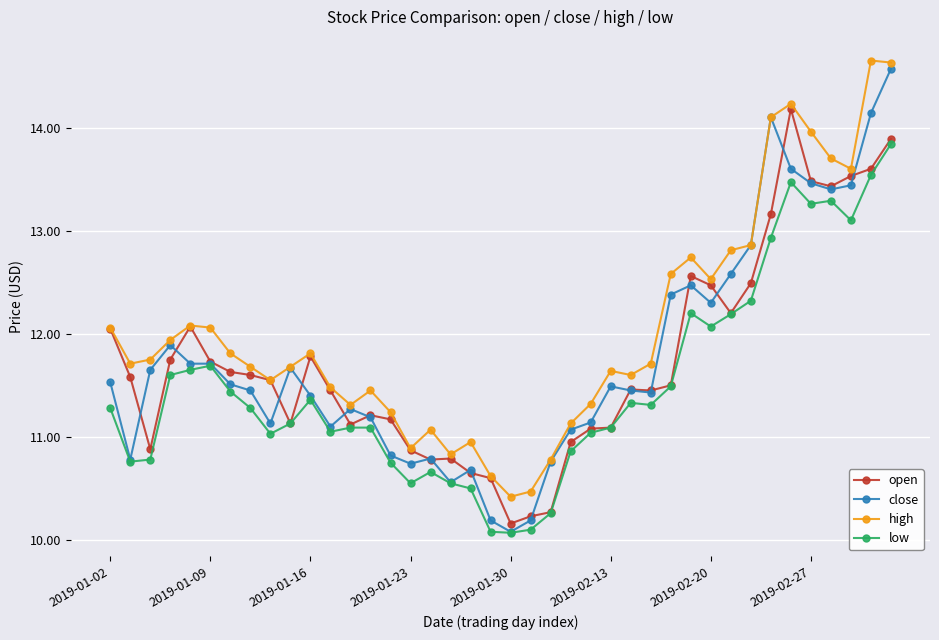

What is the maximum value shown in the chart?

14.7